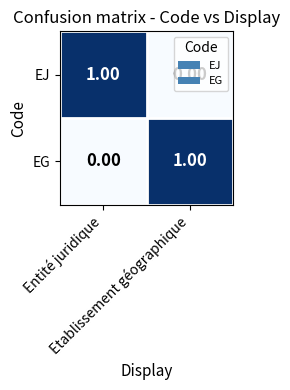

Count the number of data series in this chart.

2